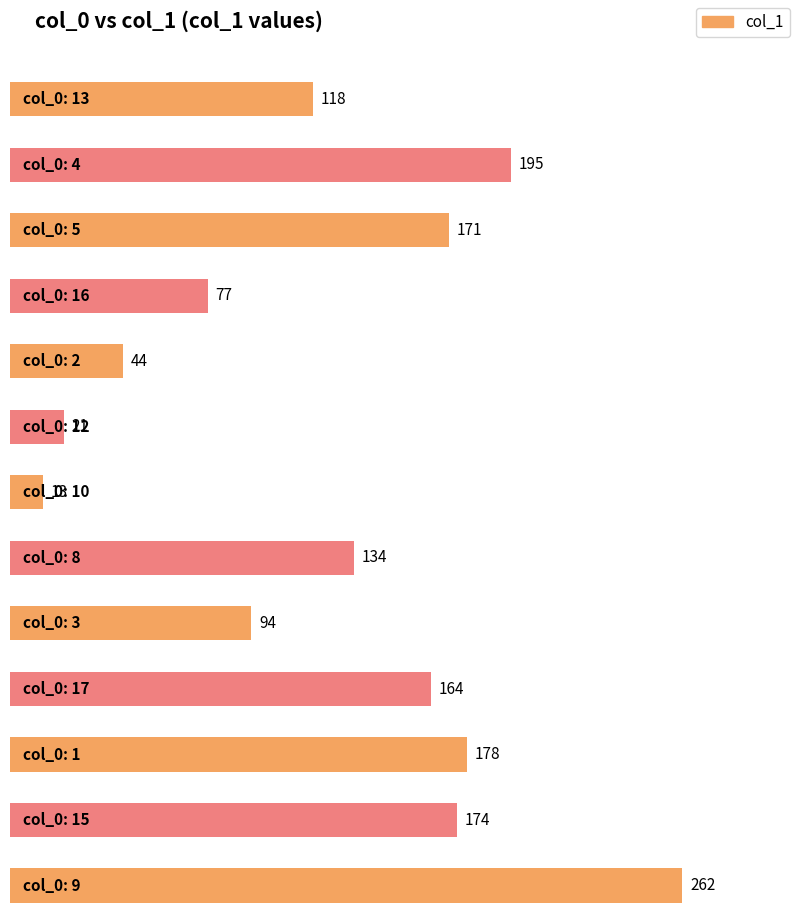

The chart shows a value of 54 at 5. True or false?

False